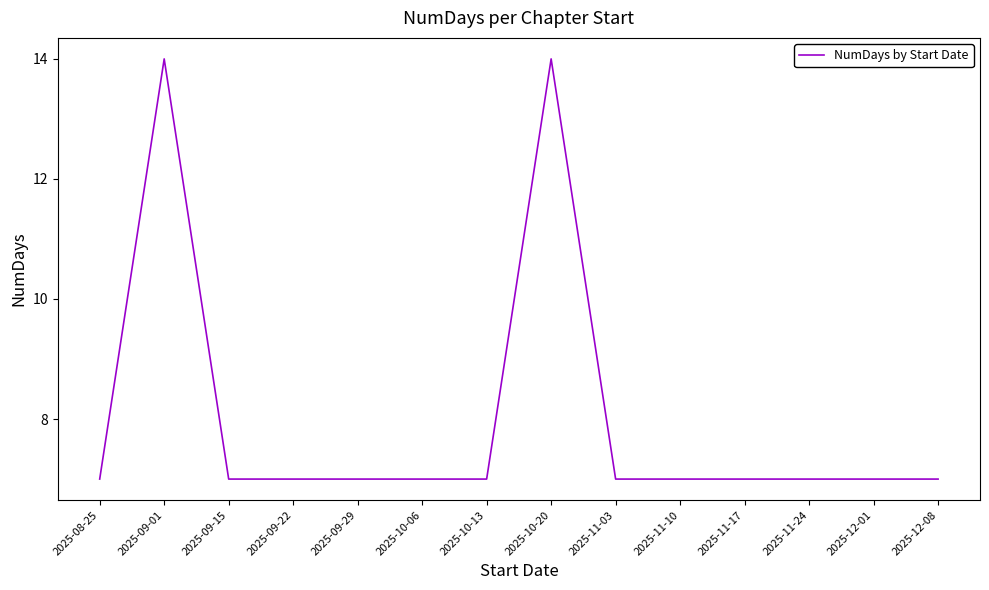

The value at 2025-09-29 is 7. True or false?

True